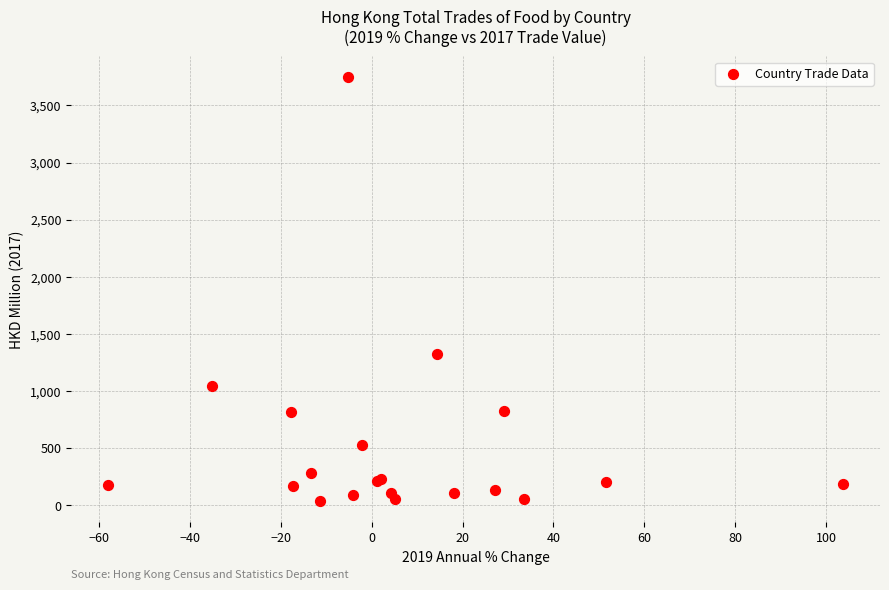

What Y value in the scatter plot is closest to 1890?

1324.2